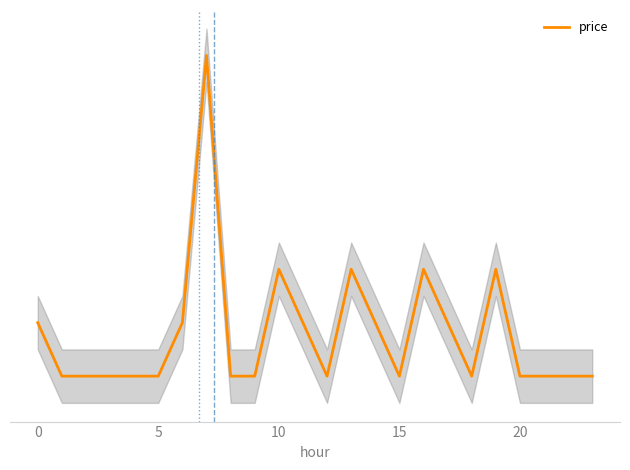

How many values are between 0 and 1?

10